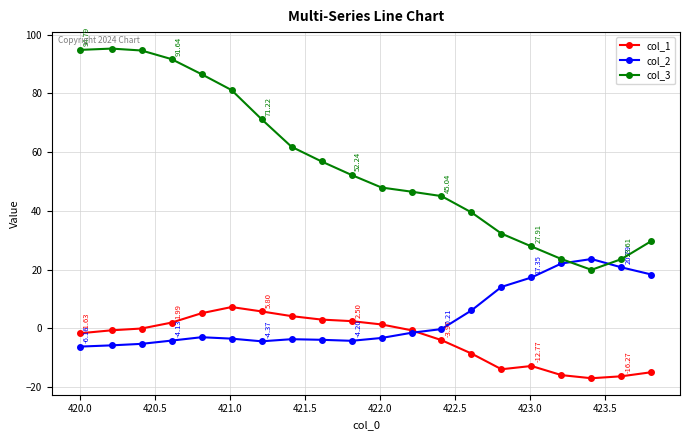

True or false: col_3 and col_1 cross at least once.

False